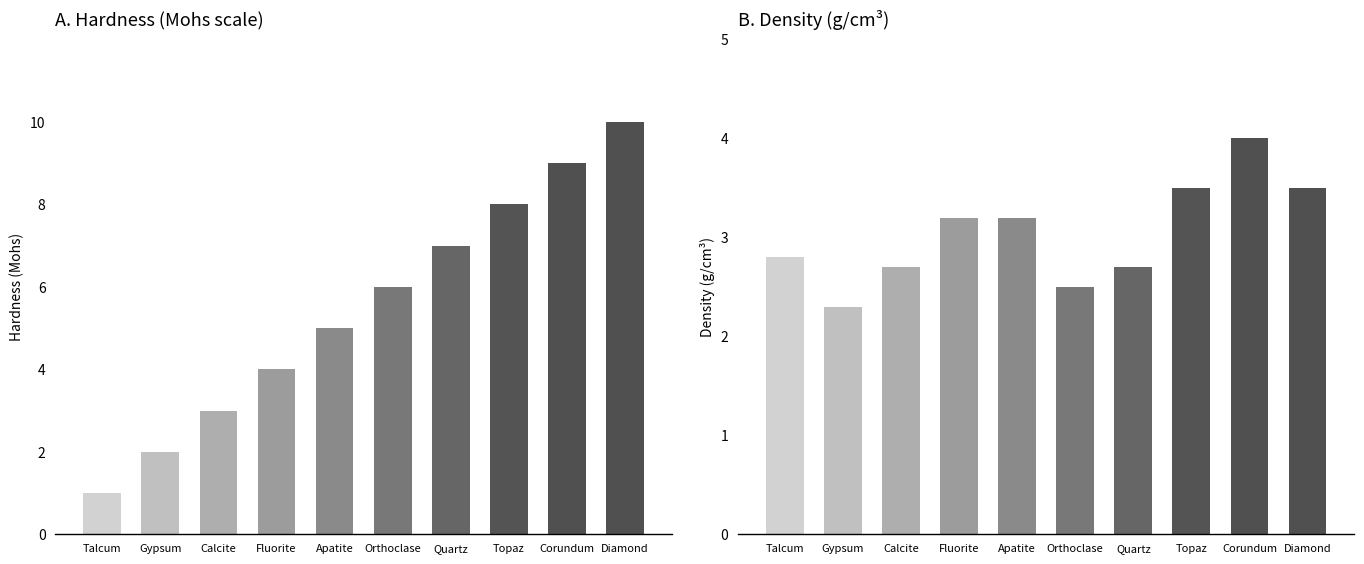

List the labels in order of Hardness (Moos) value, largest first.

Diamond, Corundum, Topaz, Quartz, Orthoclase, Apatite, Fluorite, Calcite, Gypsum, Talcum